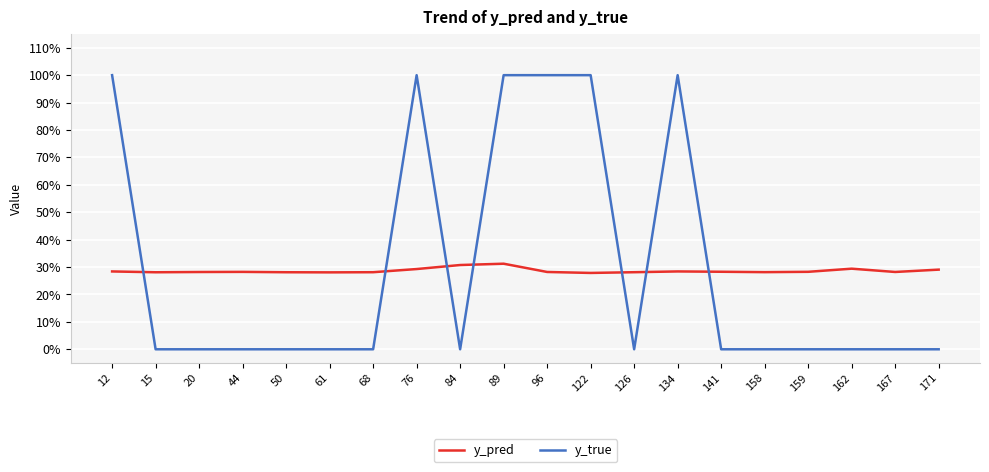

Rank the categories by y_pred value from lowest to highest.

122, 61, 15, 50, 126, 68, 158, 20, 167, 96, 44, 159, 141, 12, 134, 171, 76, 162, 84, 89